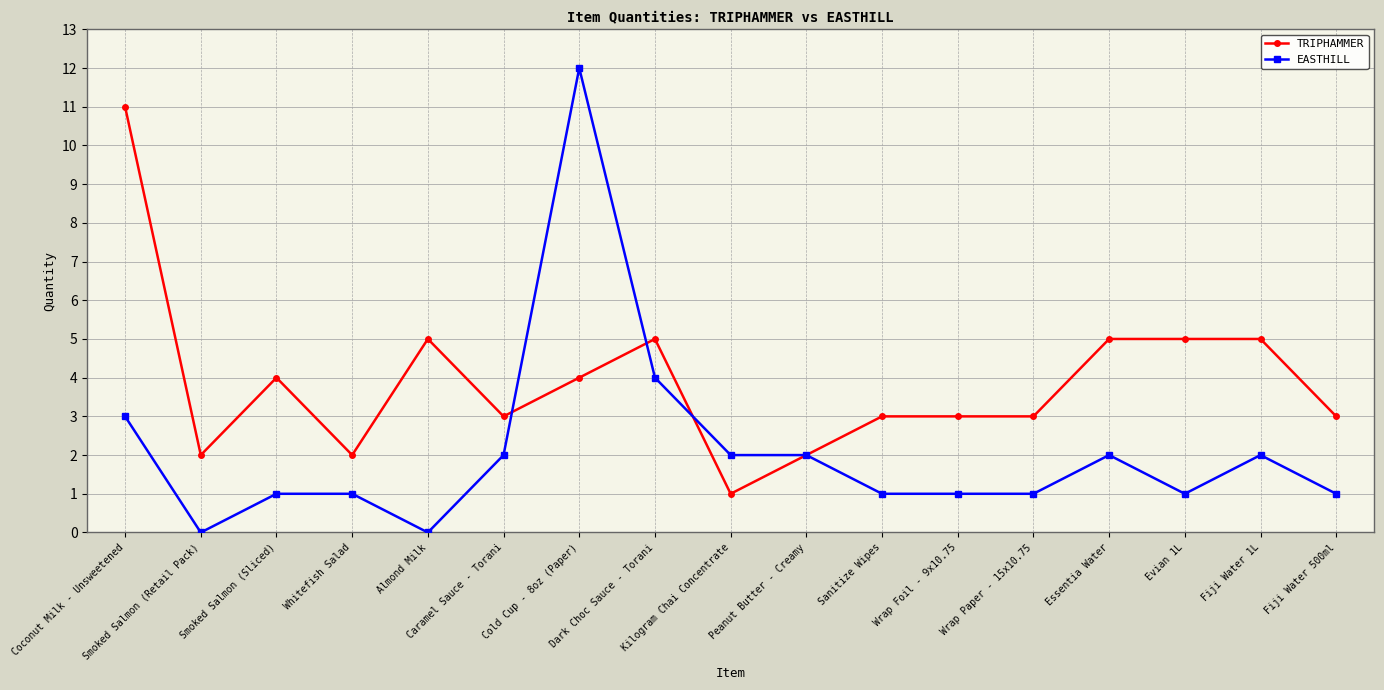

The value of EASTHILL at Wrap Paper - 15x10.75 is 1. True or false?

True